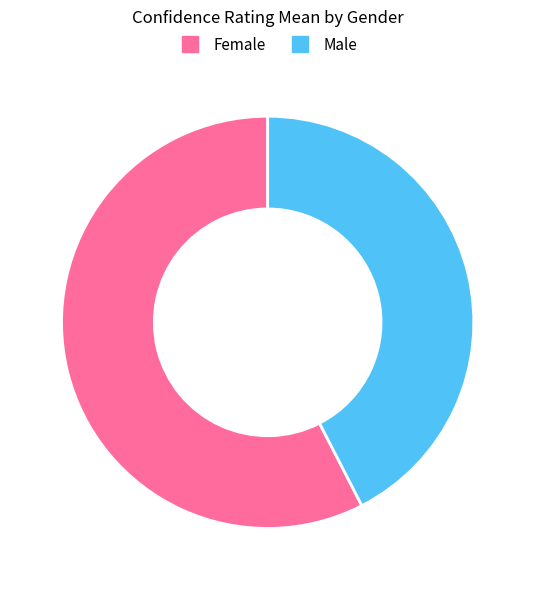

Is the sum of Female and Male greater than half?

Yes